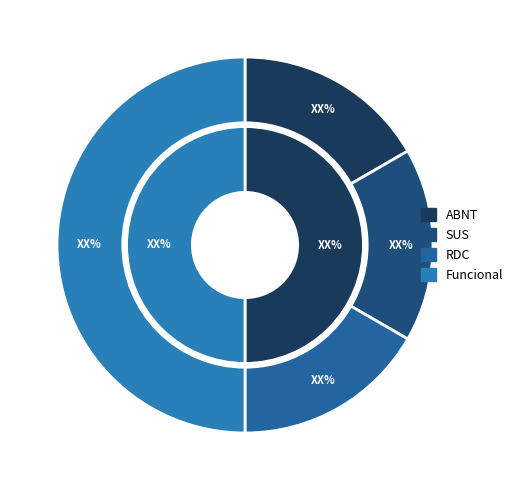

Does Normativa account for over 50% of the chart?

Yes